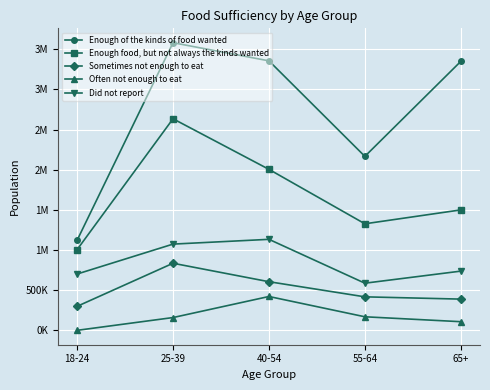

The value of Enough food, but not always the kinds wanted at 40-54 is 2004051. True or false?

True